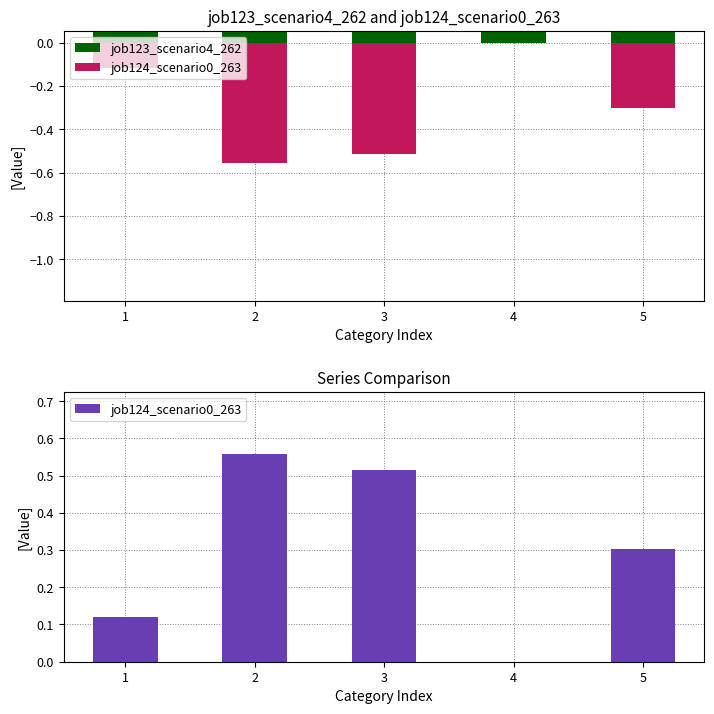

At which label is job123_scenario4_262 closest to 0?

4